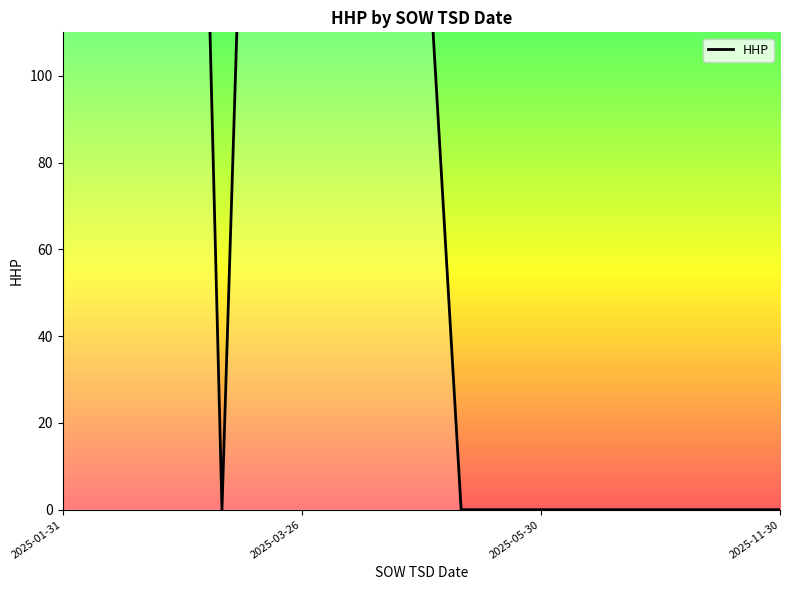

True or false: the data shows 423 at 2025-05-30.

False